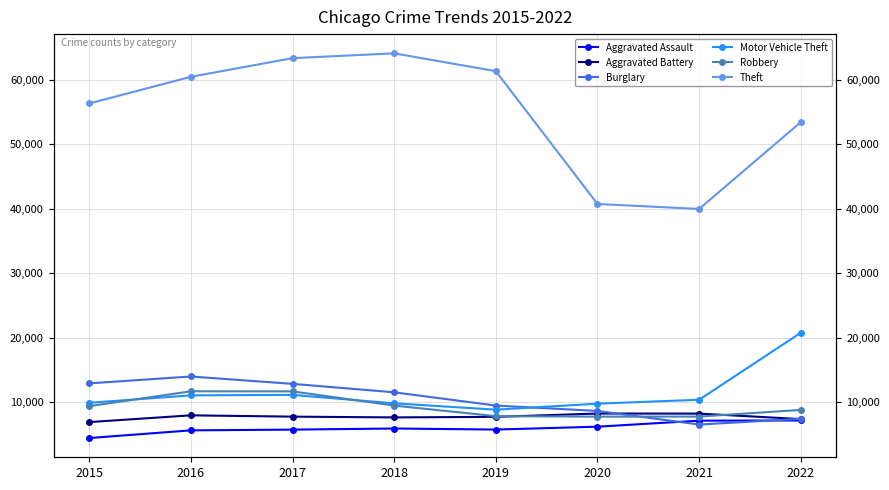

At which category does Aggravated Battery reach its first local valley?

2018